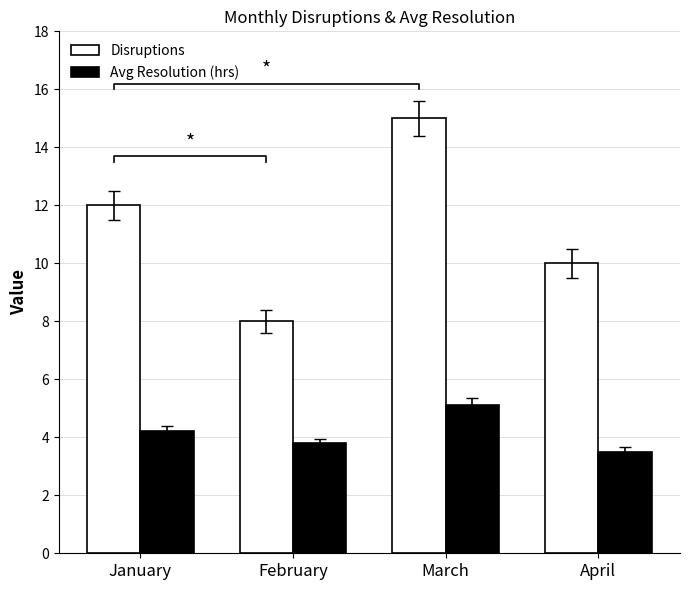

What is the minimum value shown in the chart?

3.5